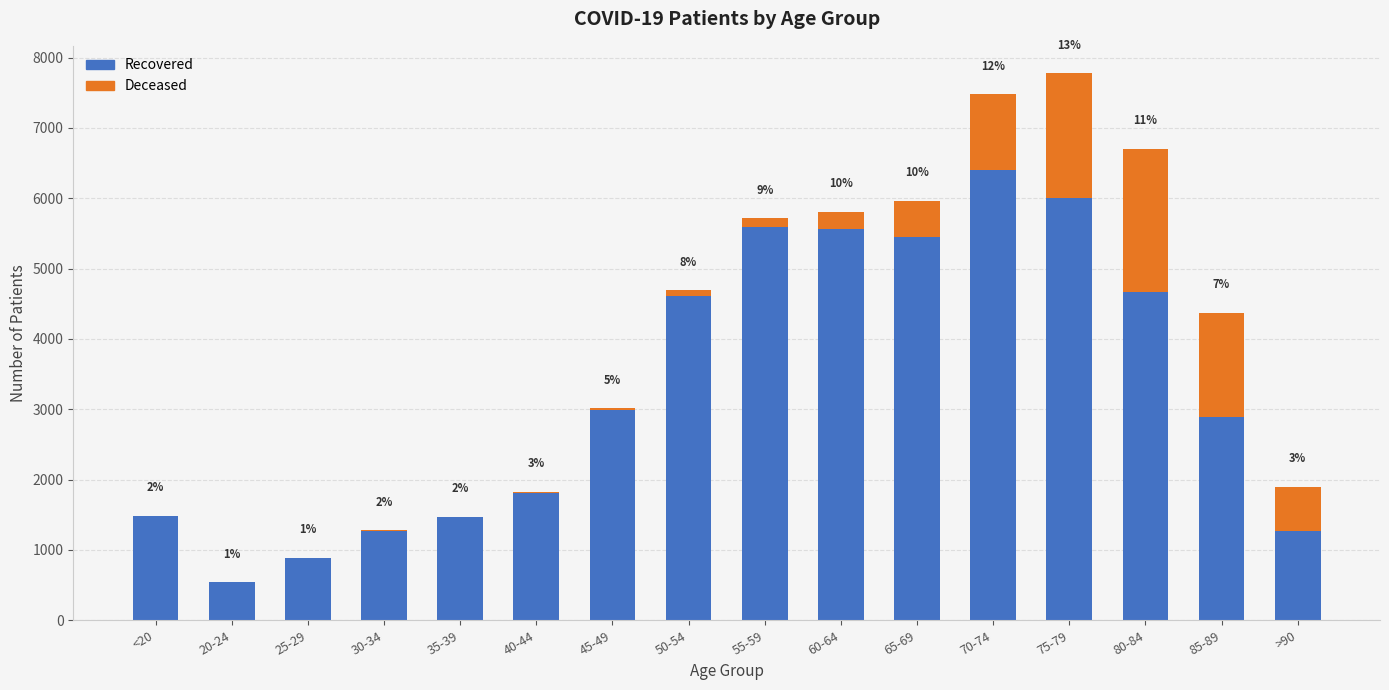

What is the total value across all series at 25-29?

889